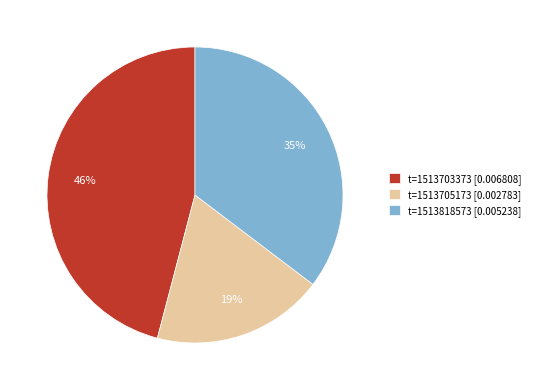

To the nearest percent, what portion does t=1513703373 [0.006808] represent?

46%